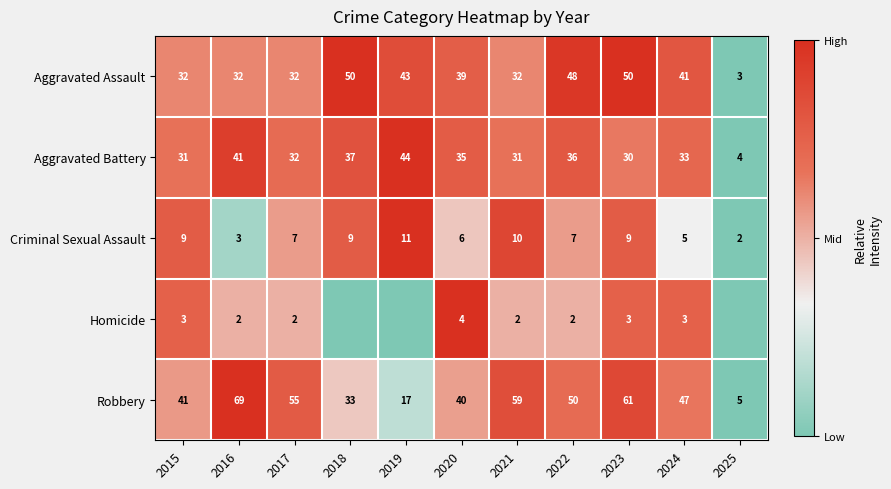

The value of Aggravated Battery at 2016 is 1.5. True or false?

False